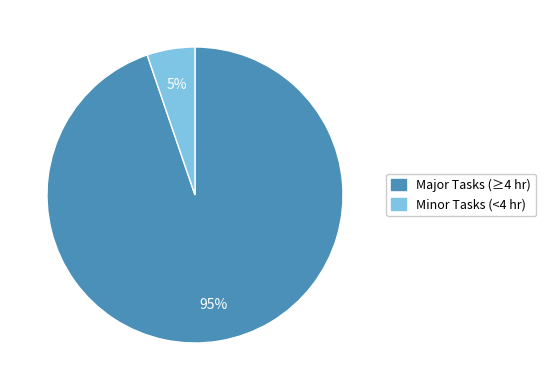

Do Minor Tasks (<4 hr) and Major Tasks (≥4 hr) together represent more than half of the pie?

Yes